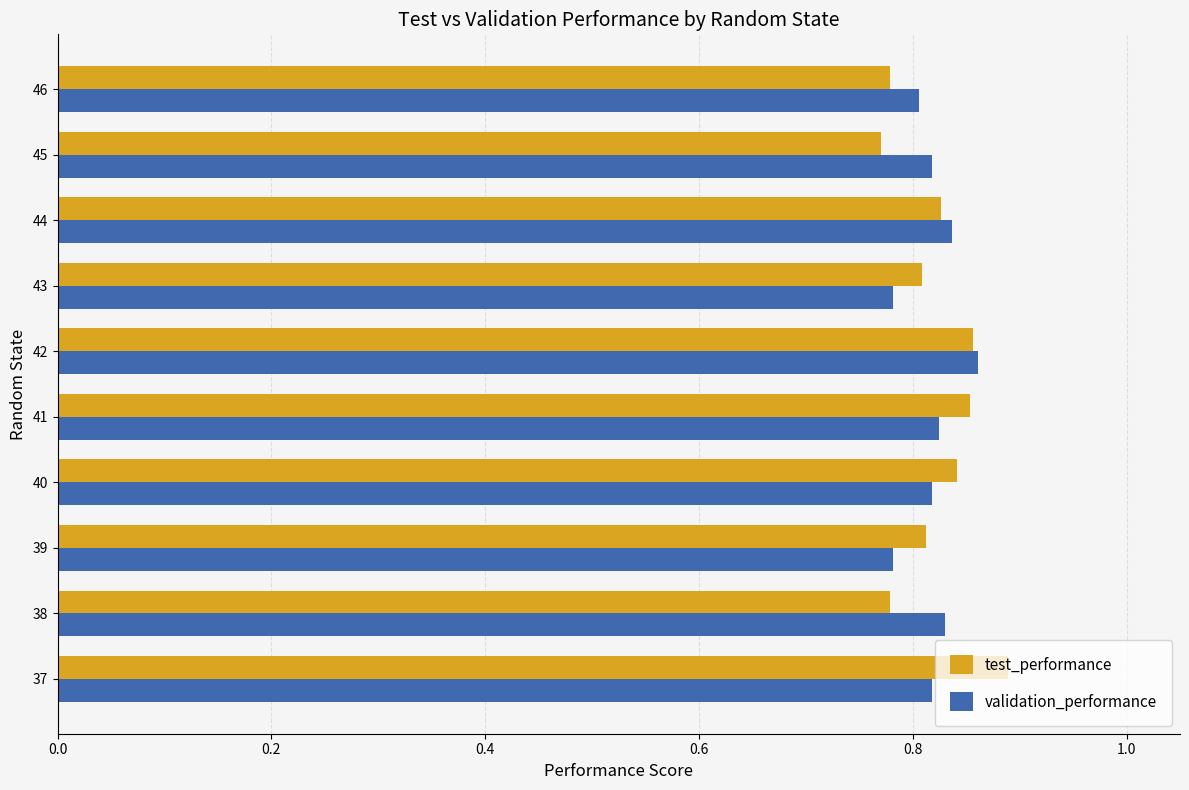

At which category does the chart reach its peak across all series?

37